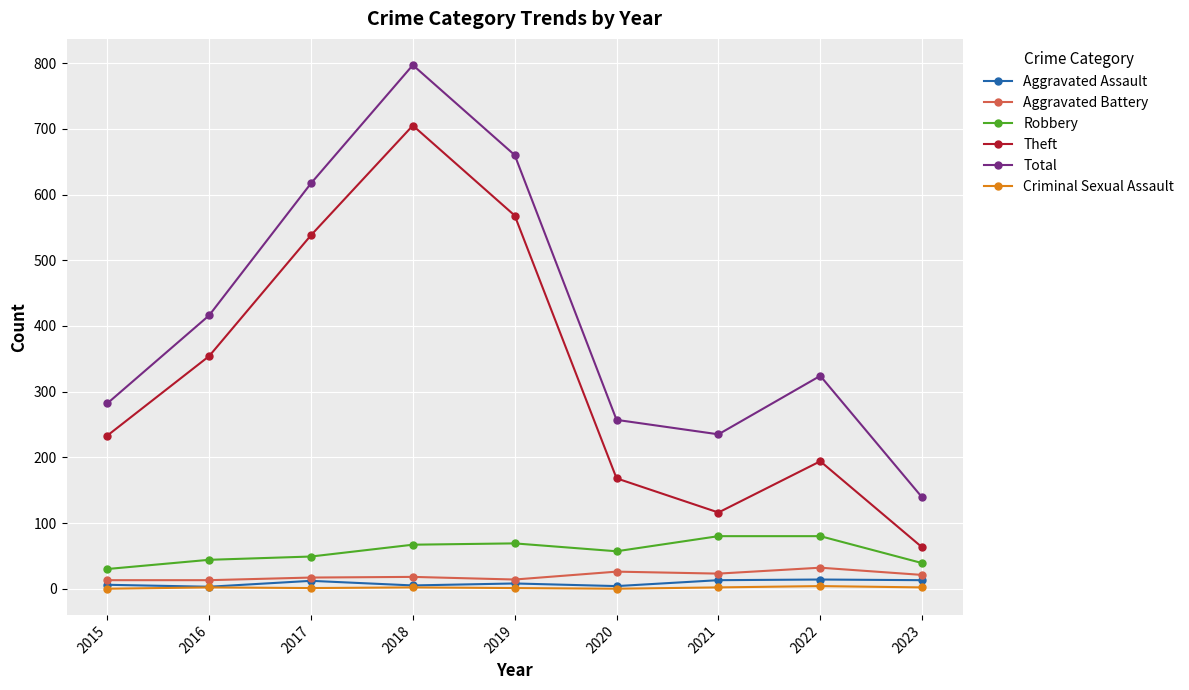

True or false: Theft and Aggravated Battery cross at least once.

False